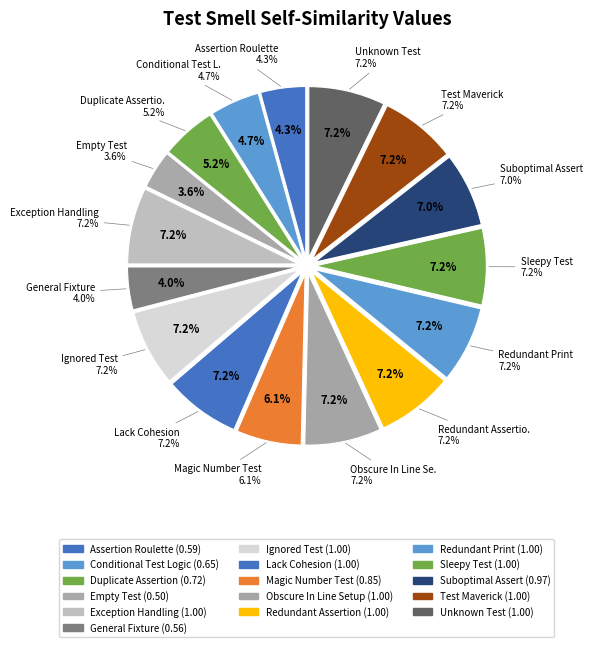

Is the sum of Redundant Print and Unknown Test greater than half?

No